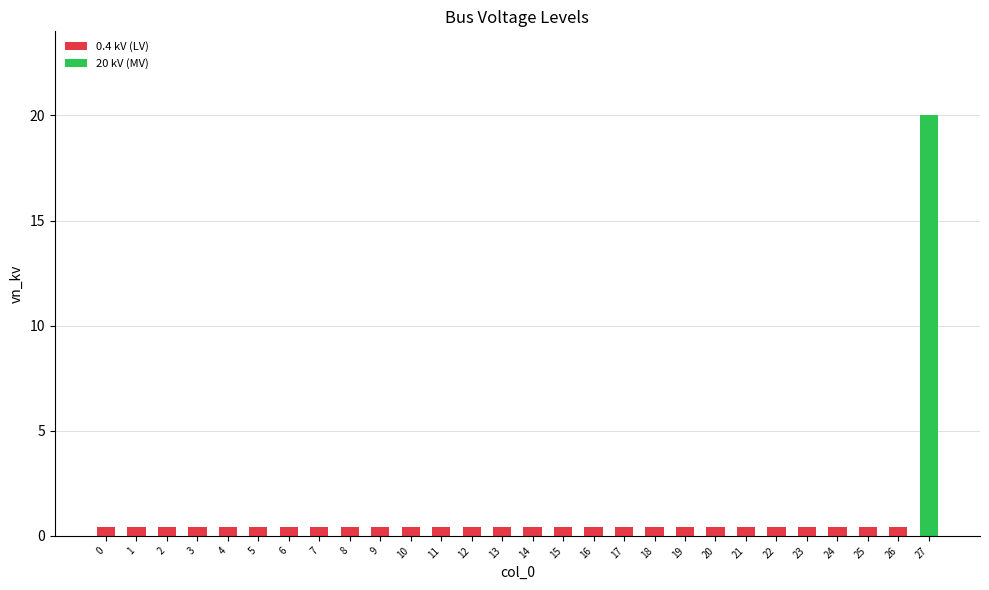

Reading left to right, extract all data points from this chart.

0=0.4	1=0.4	2=0.4	3=0.4	4=0.4	5=0.4	6=0.4	7=0.4	8=0.4	9=0.4	10=0.4	11=0.4	12=0.4	13=0.4	14=0.4	15=0.4	16=0.4	17=0.4	18=0.4	19=0.4	20=0.4	21=0.4	22=0.4	23=0.4	24=0.4	25=0.4	26=0.4	27=20.0